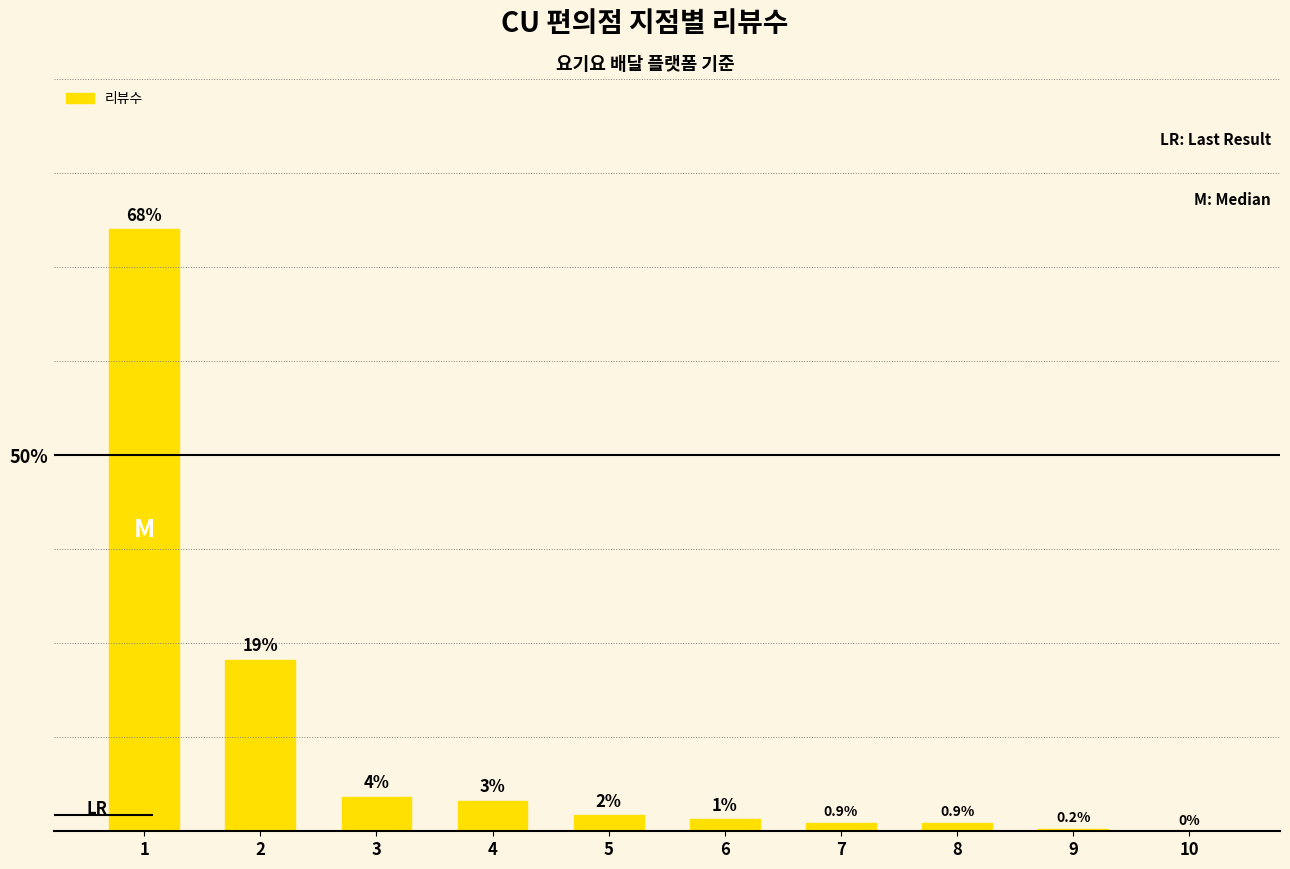

What is the change in value from 4 to 10?

-3.5